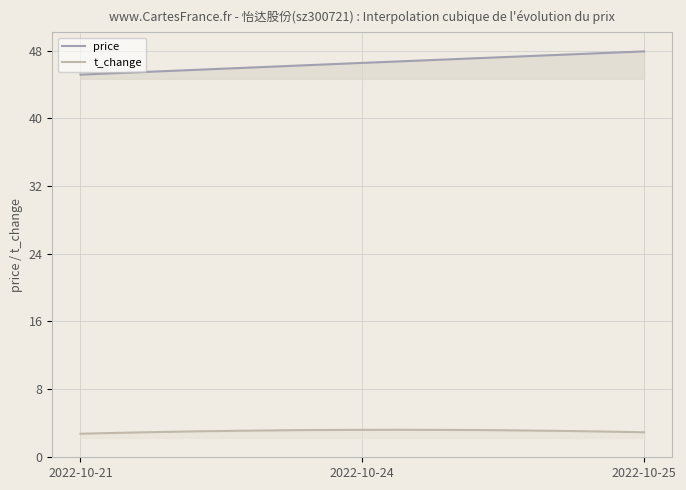

Reading right to left, what are all the values shown in this chart?

price: 47.9	46.5	45.2
t_change: 2.9	3.2	2.7